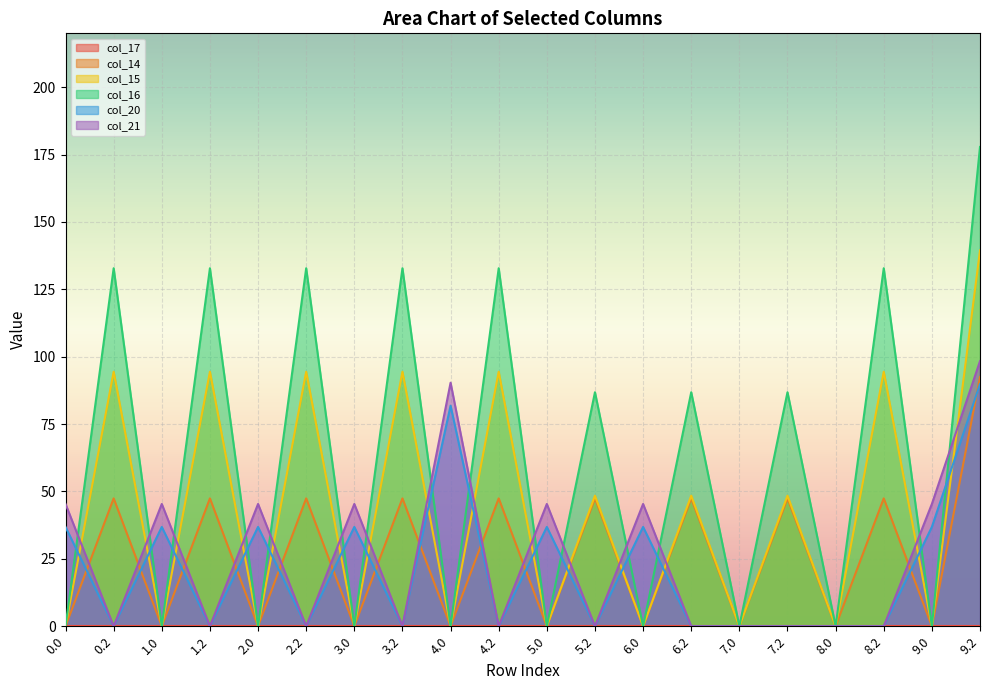

Does the chart display data point markers on the line(s)?

No